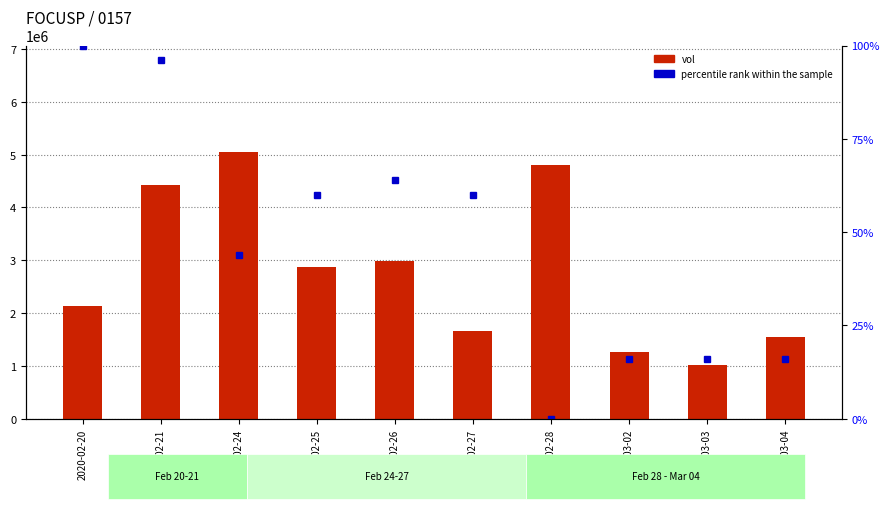

At how many categories does at least one series exceed 2109390?

6